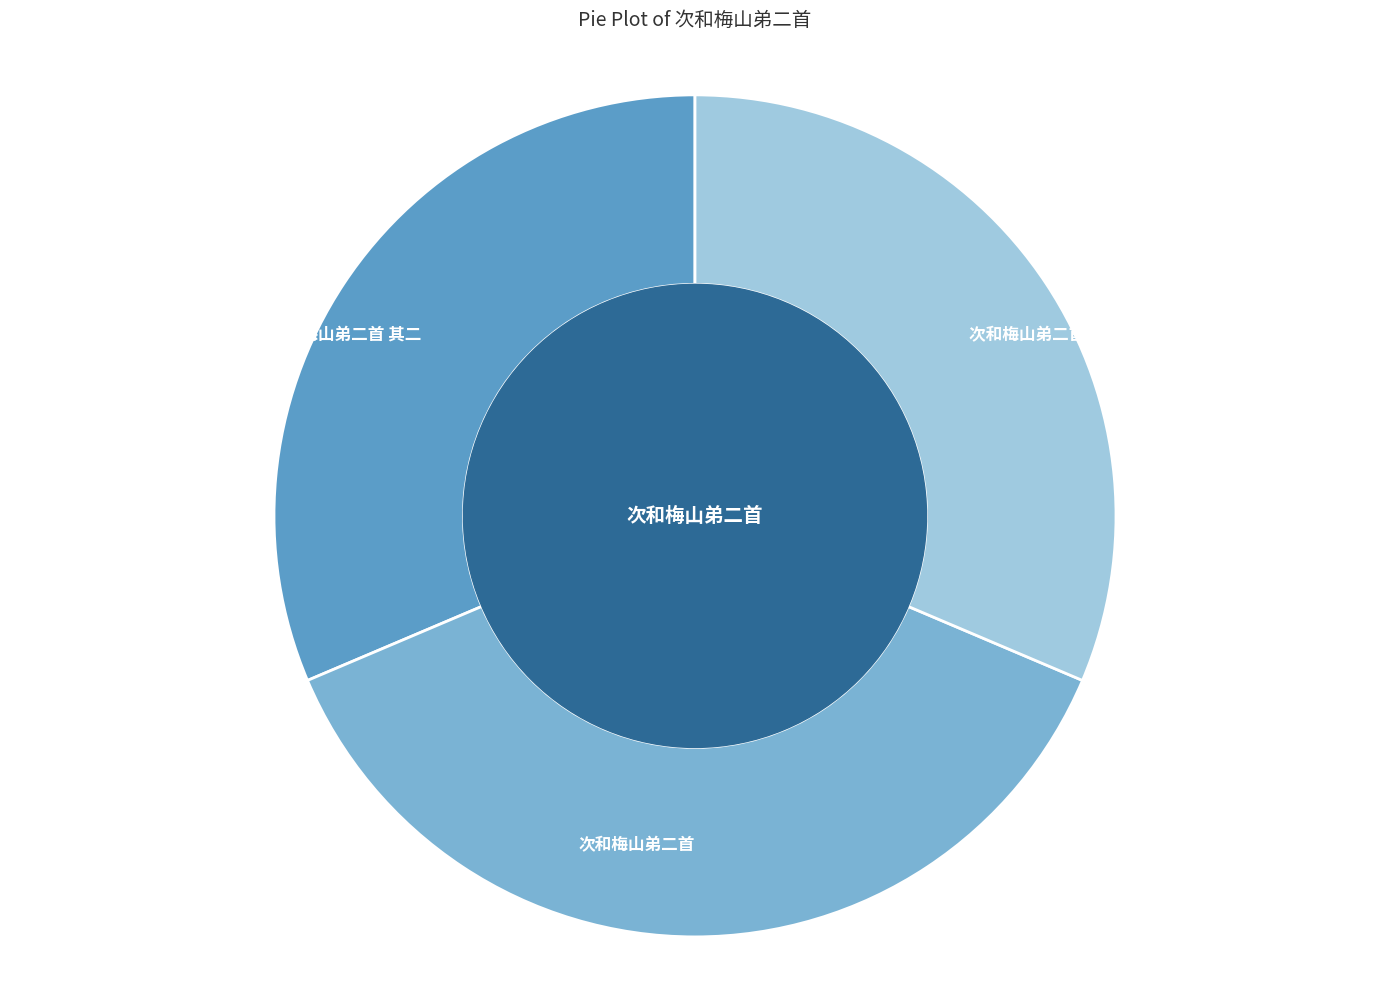

Approximately how many times larger is the value at 次和梅山弟二首 其二 compared to 次和梅山弟二首?

0.8